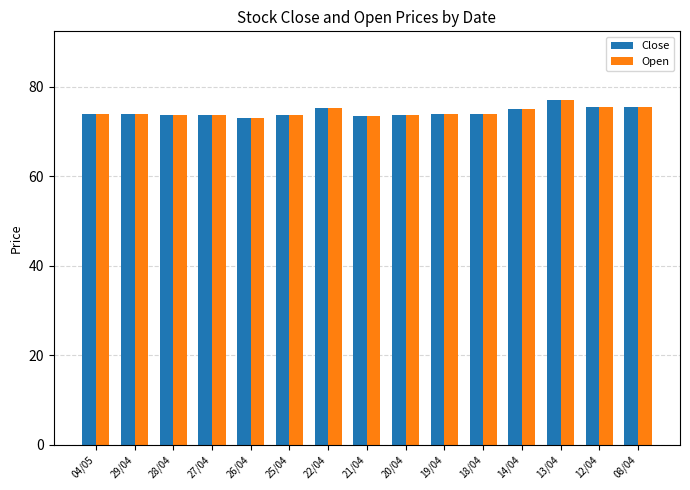

What is the difference between the second highest and minimum values in the Open series?

2.5